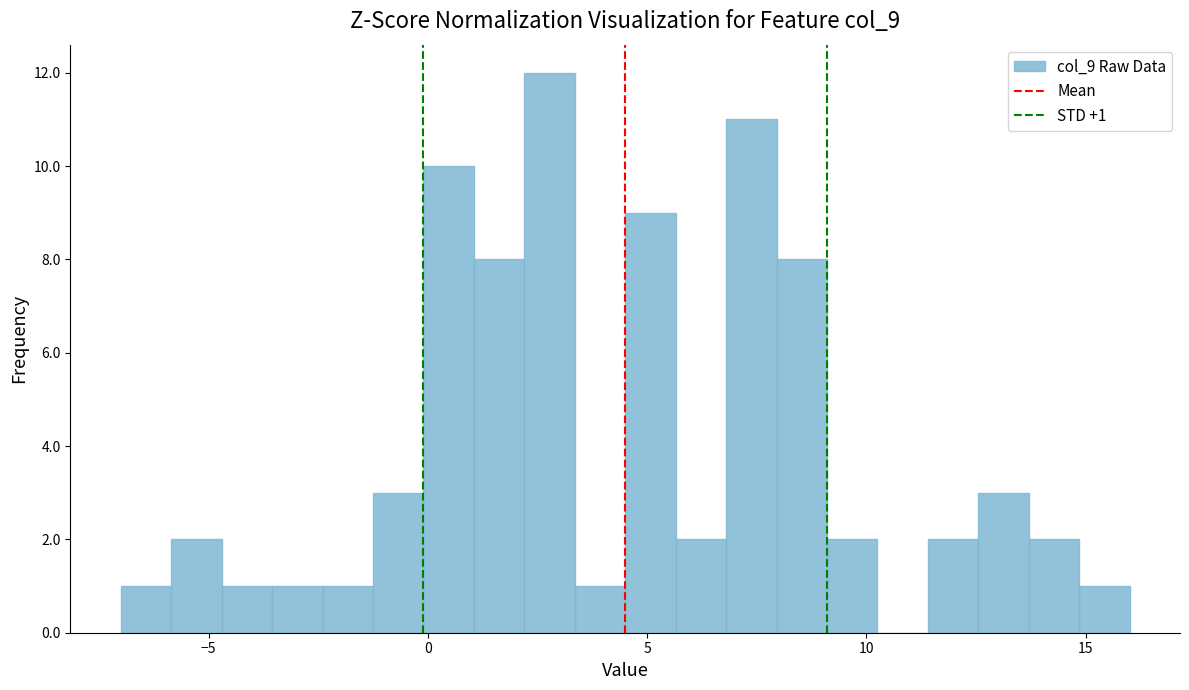

Read against the x-axis, roughly where is the centre of the tallest bar?

3.0